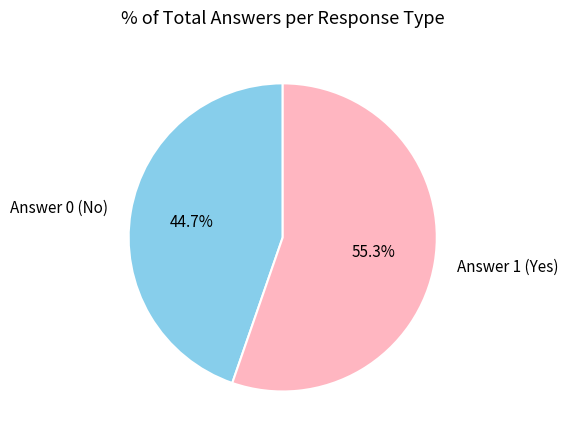

Which slice is the largest?

Answer 1